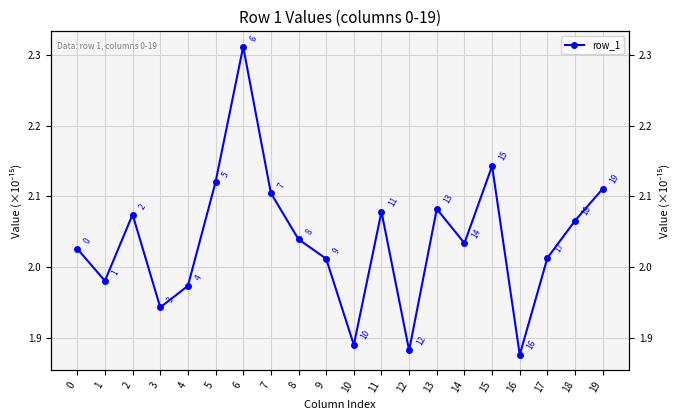

At which category does the chart reach its peak across all series?

6